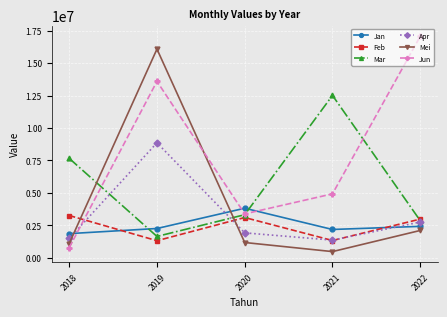

Which series ends up on top after the final intersection of Feb and Jan?

Feb